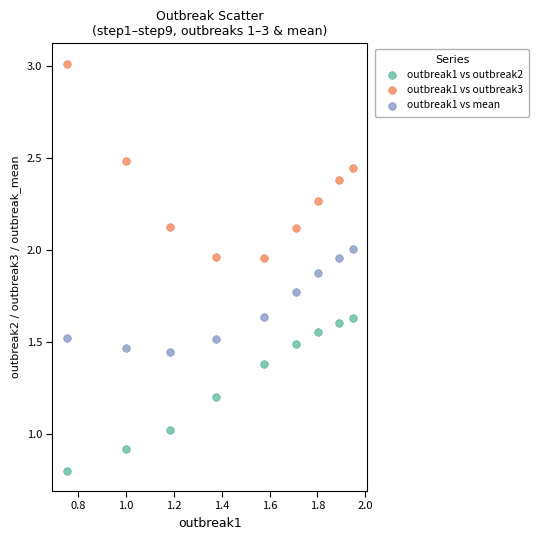

Which series has the widest spread of Y values?

outbreak1 vs outbreak3